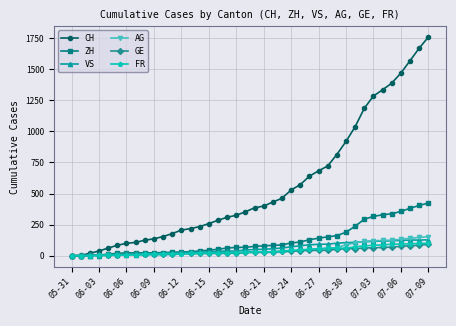

Which series has the largest range (max minus min)?

CH